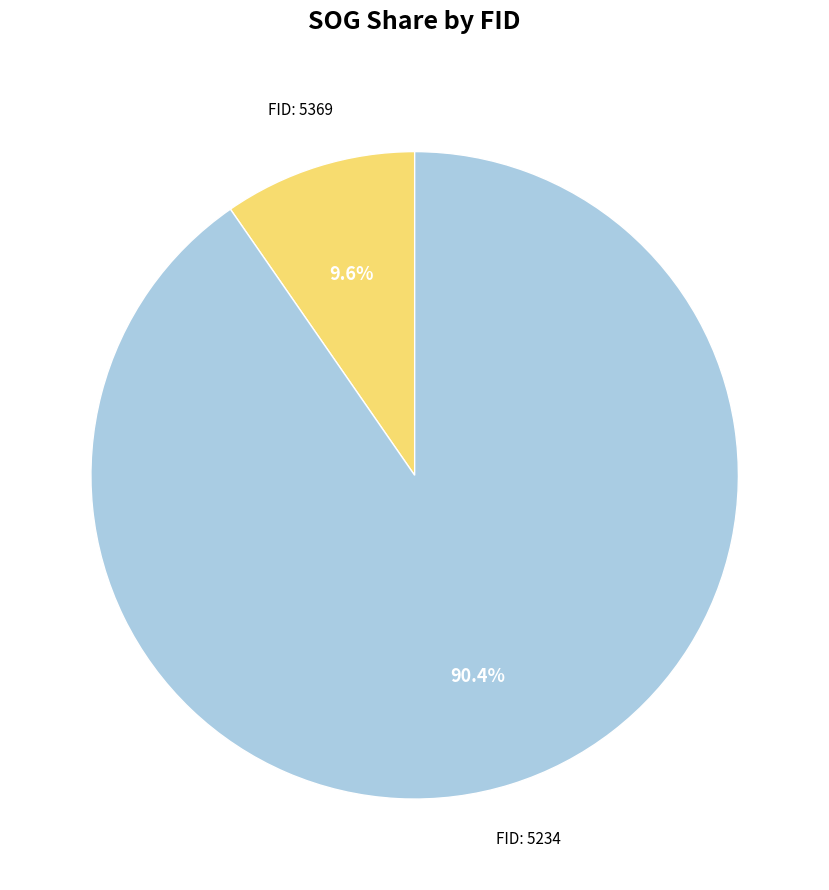

Is there a majority slice in this chart?

Yes